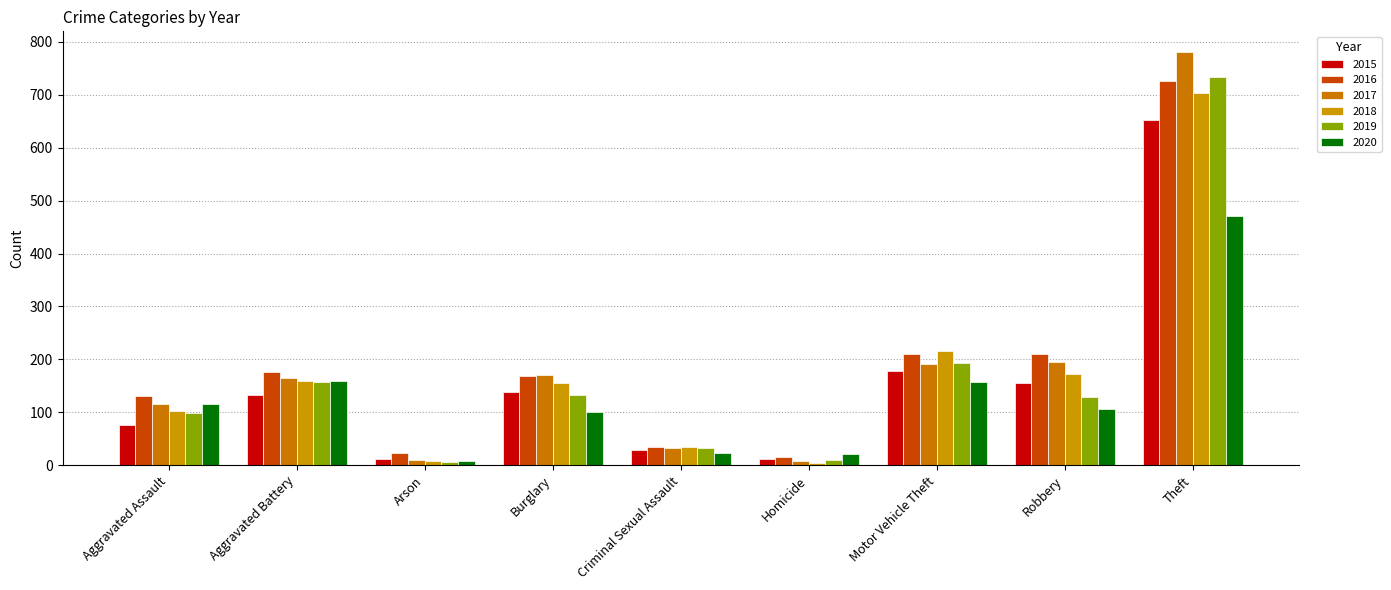

What is the difference between the maximum and minimum values in the 2019 series?

728